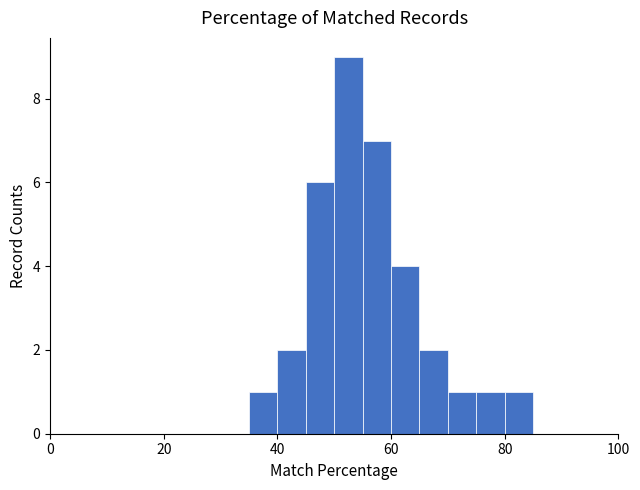

Around what value on the x-axis is the tallest bar? Give the approximate position of its centre, as read against the axis.

52